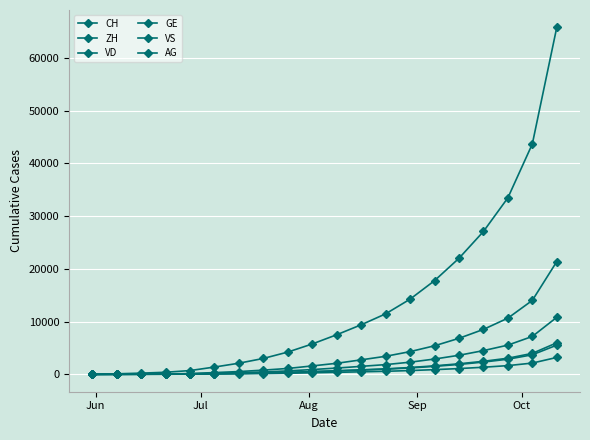

Which series has the largest total across all categories?

CH